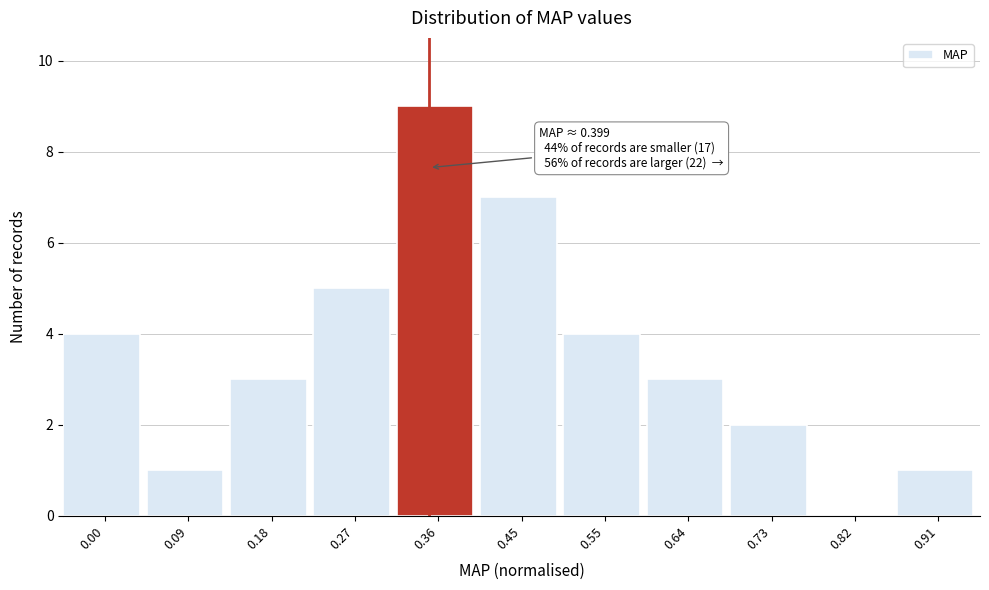

Reading left to right, transcribe all the data shown in this chart.

0.00=4	0.09=1	0.18=3	0.27=5	0.36=9	0.45=7	0.55=4	0.64=3	0.73=2	0.82=0	0.91=1